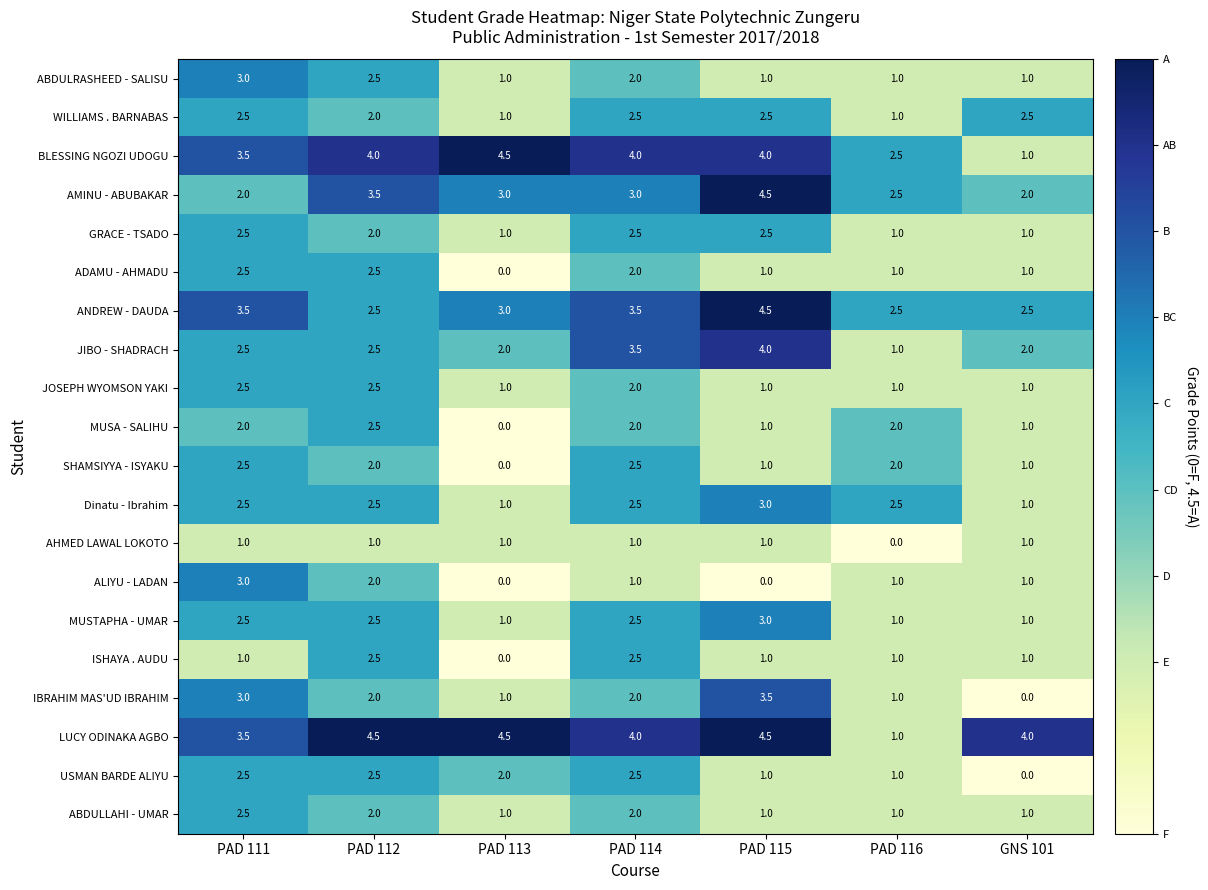

What is the spread (max minus min) of values at PAD 114?

3.0